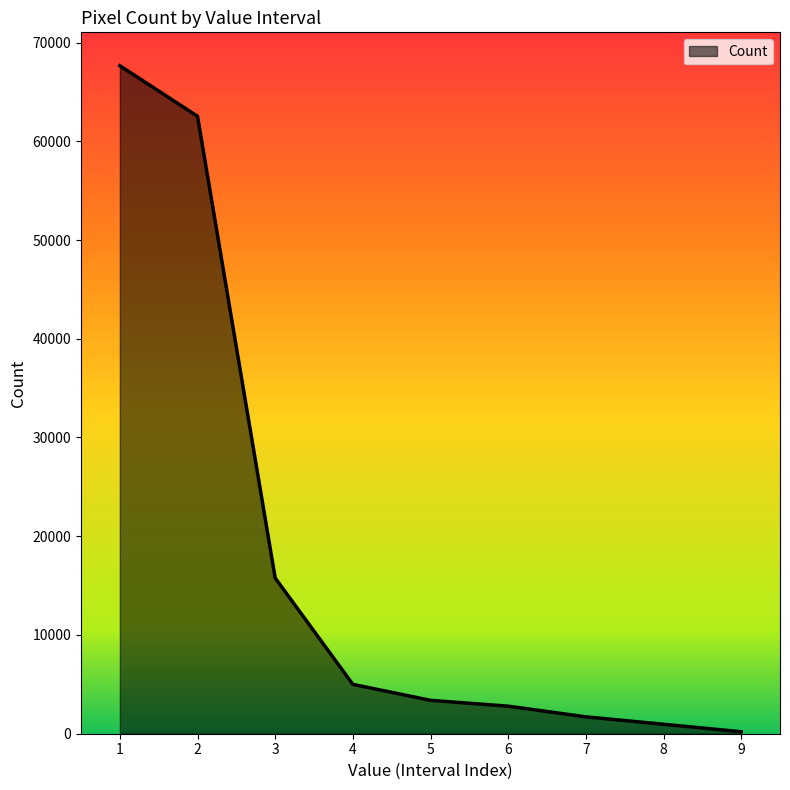

What is the sum of the values at 9 and 4?

5198